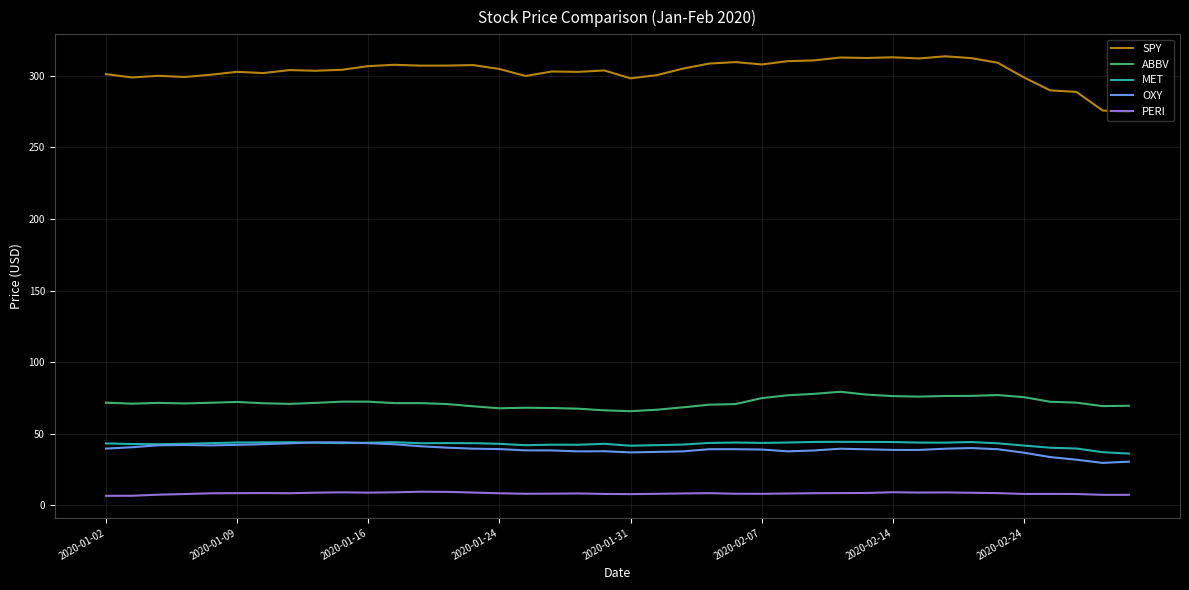

What is the highest value of the PERI series?

9.4